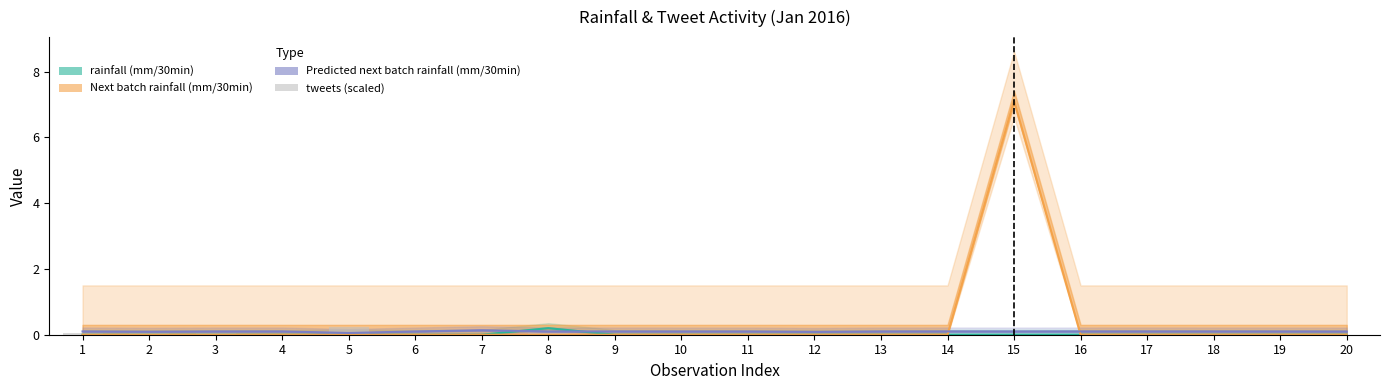

The value at 13 is -0.1. True or false?

False